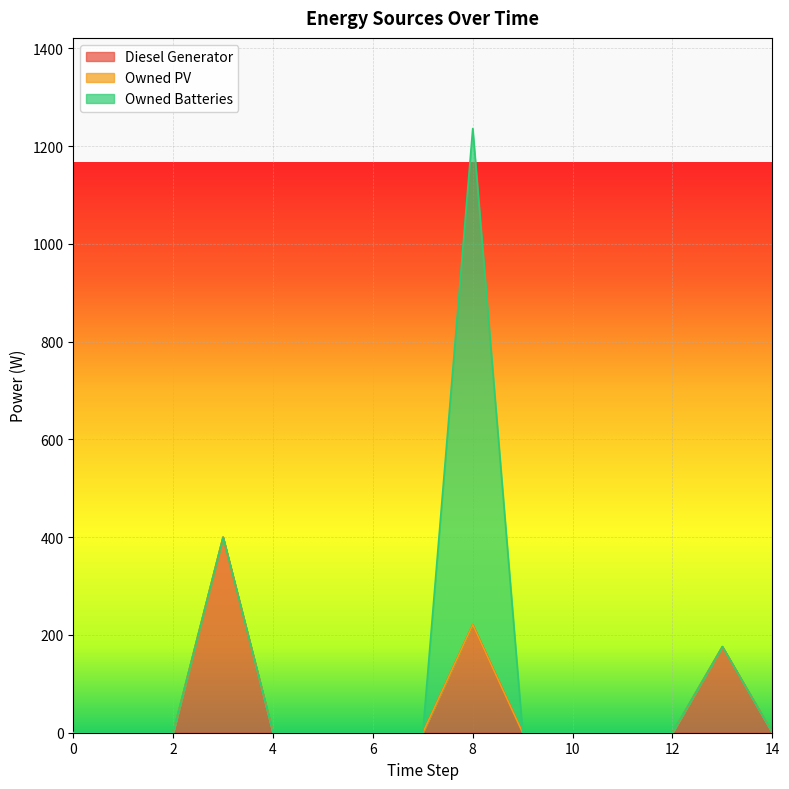

True or false: Owned Batteries has more than 2 interior local peaks.

False